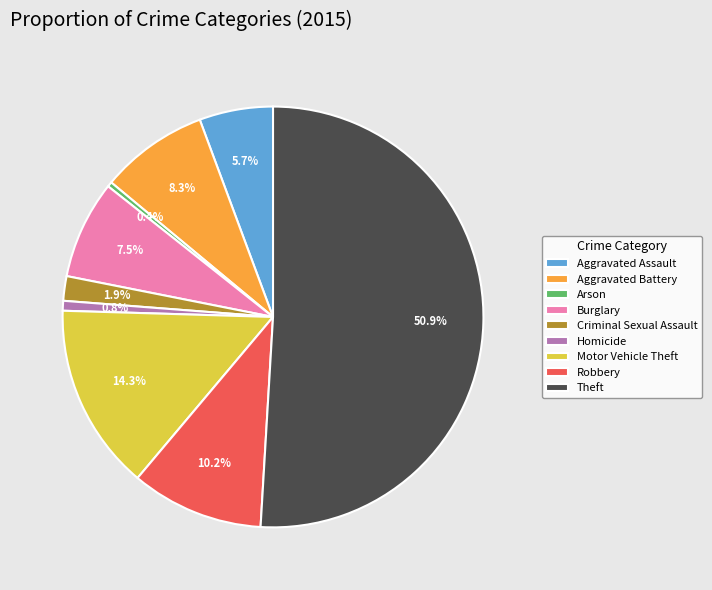

Between Aggravated Assault and Burglary, which is larger?

Burglary